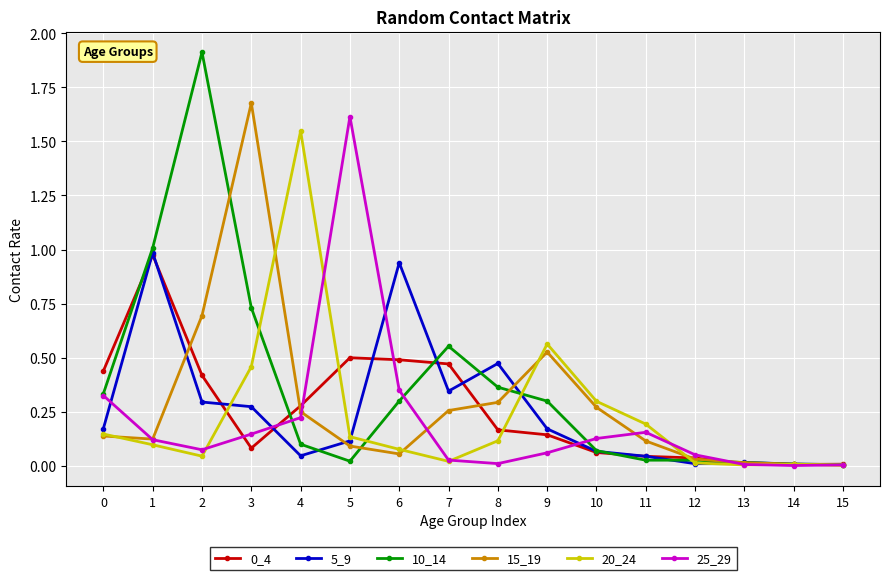

True or false: 15_19 has a value of 0.3 at 7.

True